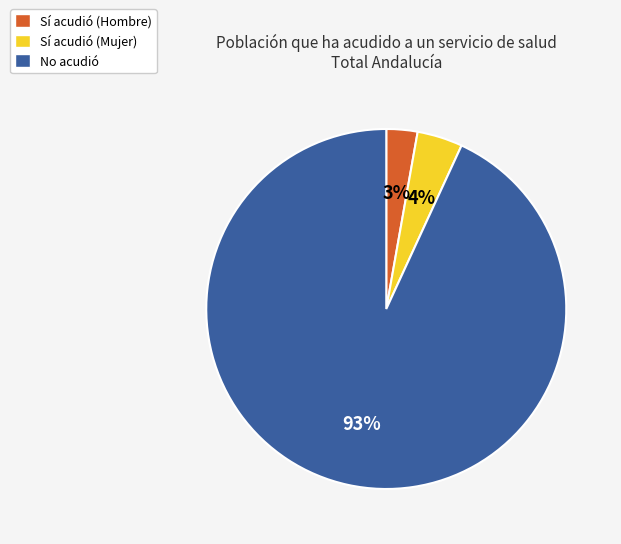

True or false: No acudió accounts for 78% of the total.

False